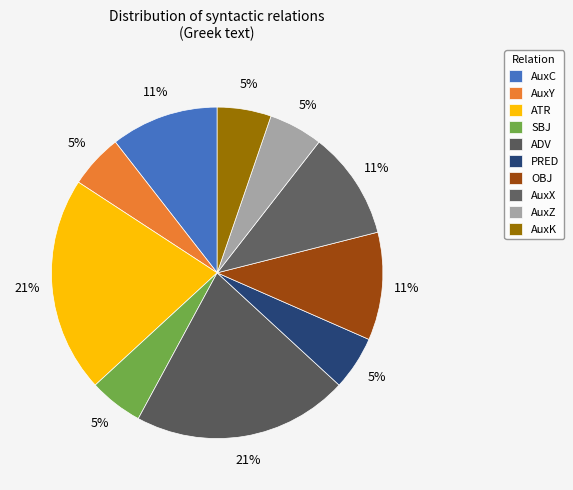

Is AuxK the majority of the pie?

No